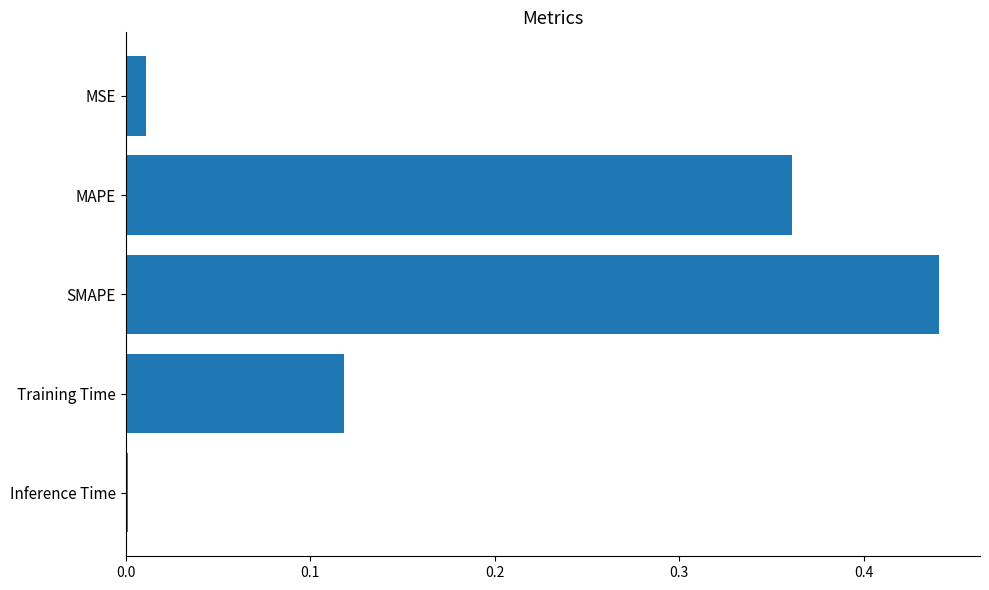

Which category has the highest value across all series?

SMAPE